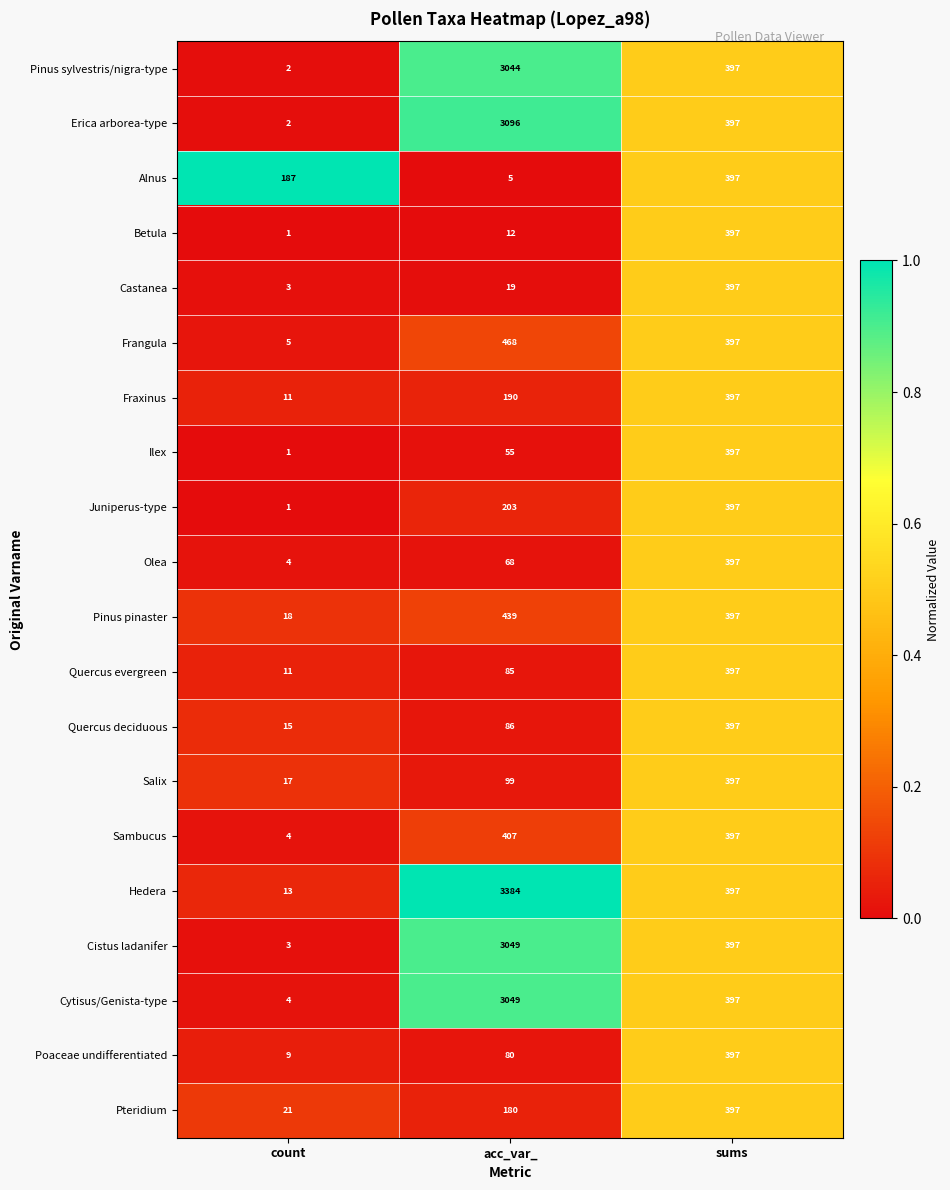

Which series has the widest spread of values?

Hedera